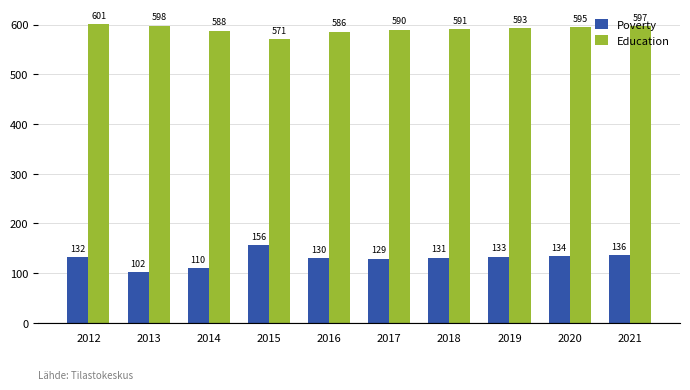

The Education series shows 995 at 2014. True or false?

False